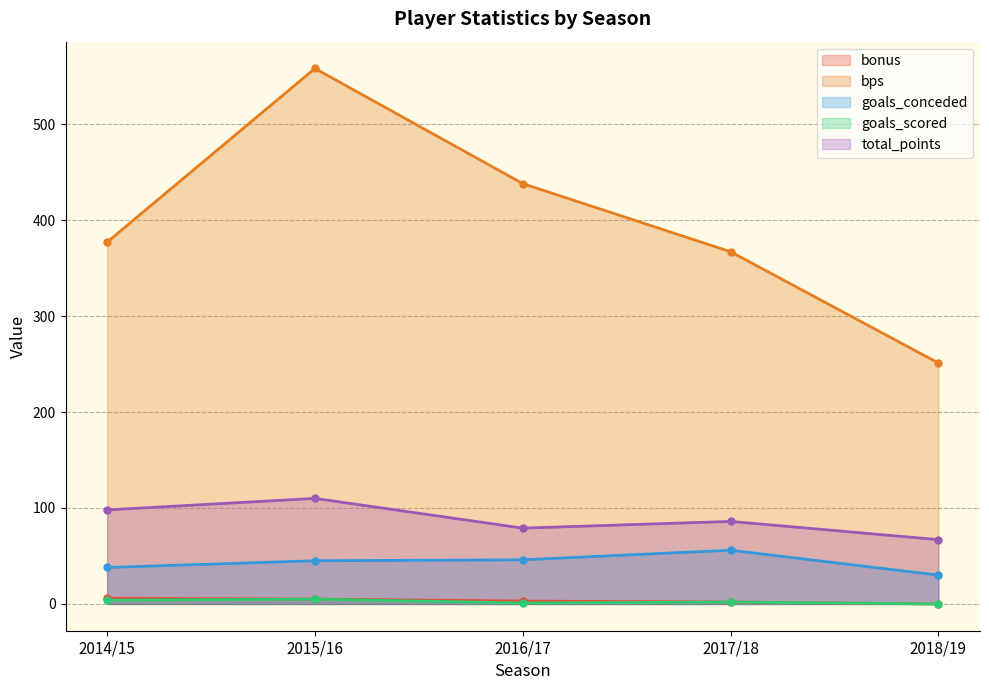

How many data points in goals_conceded are above 45?

2